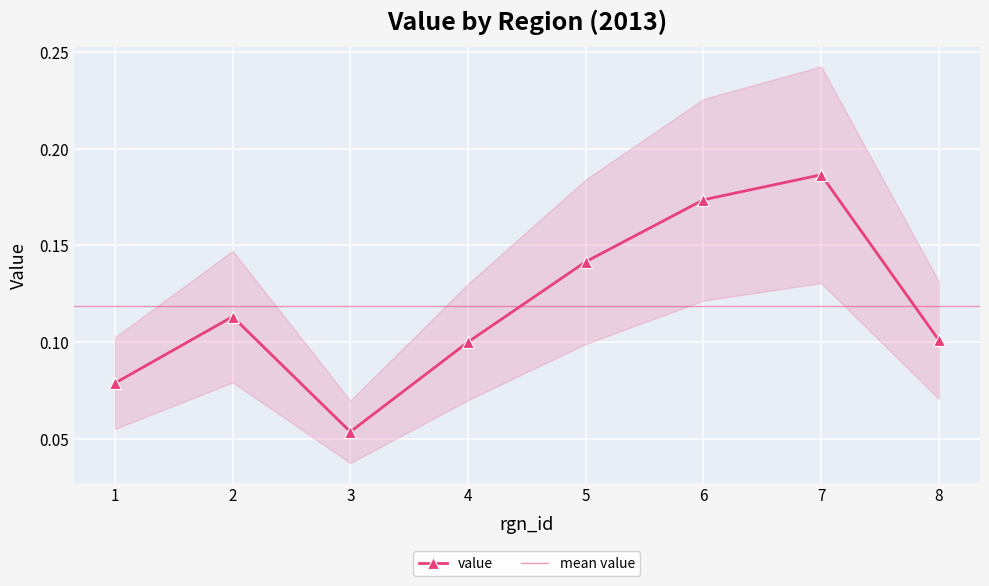

What is the smallest value displayed?

0.1